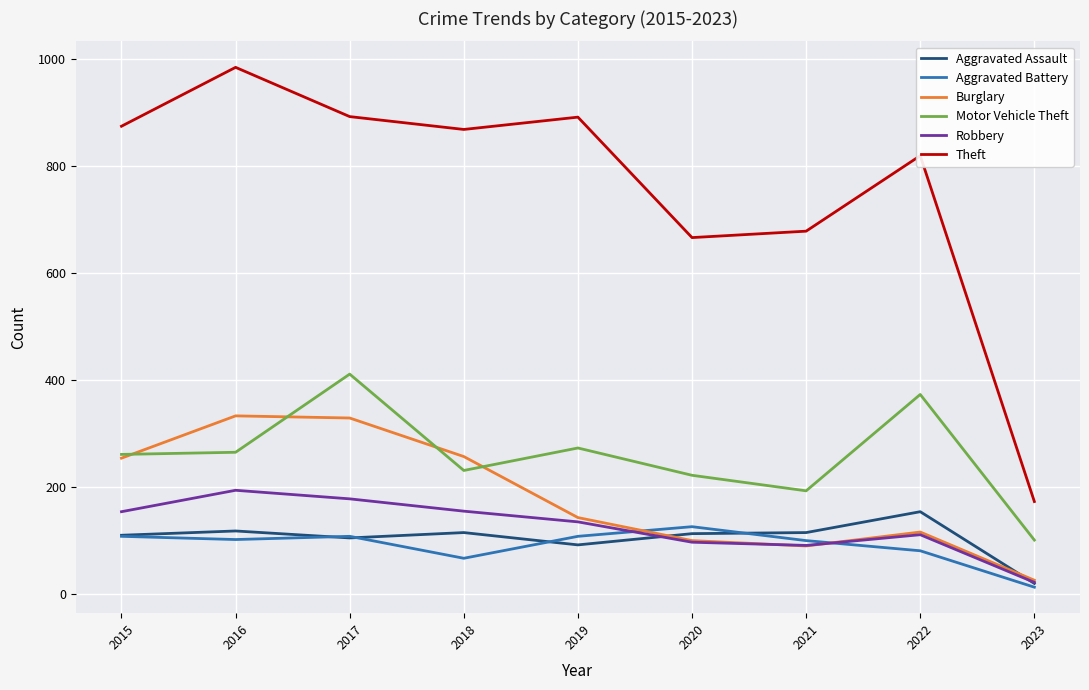

Is the value of Motor Vehicle Theft at 2018 greater than the value of Aggravated Battery at 2021?

Yes